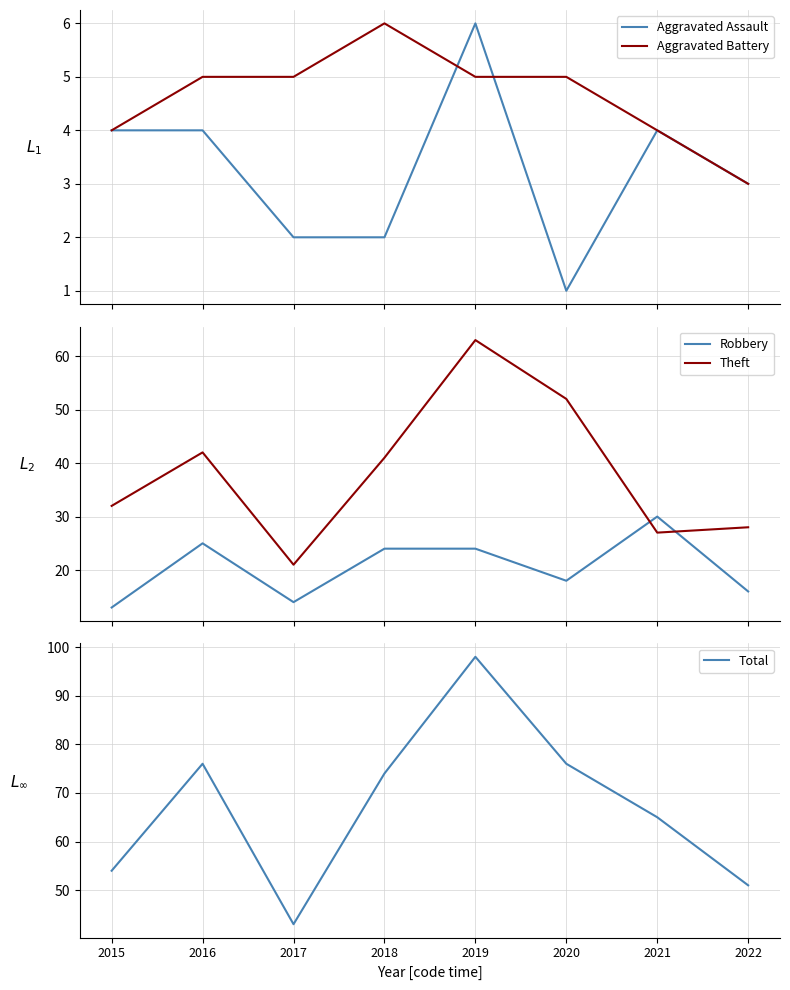

Reading left to right, what are all the values shown in this chart?

Aggravated Assault: 2015=4	2016=4	2017=2	2018=2	2019=6	2020=1	2021=4	2022=3
Aggravated Battery: 2015=4	2016=5	2017=5	2018=6	2019=5	2020=5	2021=4	2022=3
Robbery: 2015=13	2016=25	2017=14	2018=24	2019=24	2020=18	2021=30	2022=16
Theft: 2015=32	2016=42	2017=21	2018=41	2019=63	2020=52	2021=27	2022=28
Total: 2015=54	2016=76	2017=43	2018=74	2019=98	2020=76	2021=65	2022=51